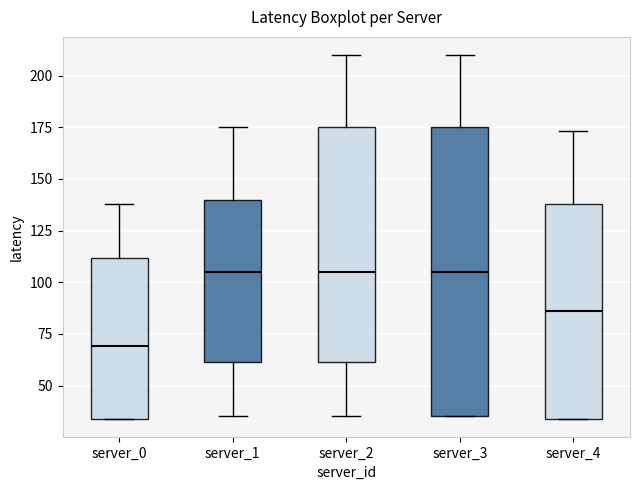

Which box has the lowest median line?

server_0